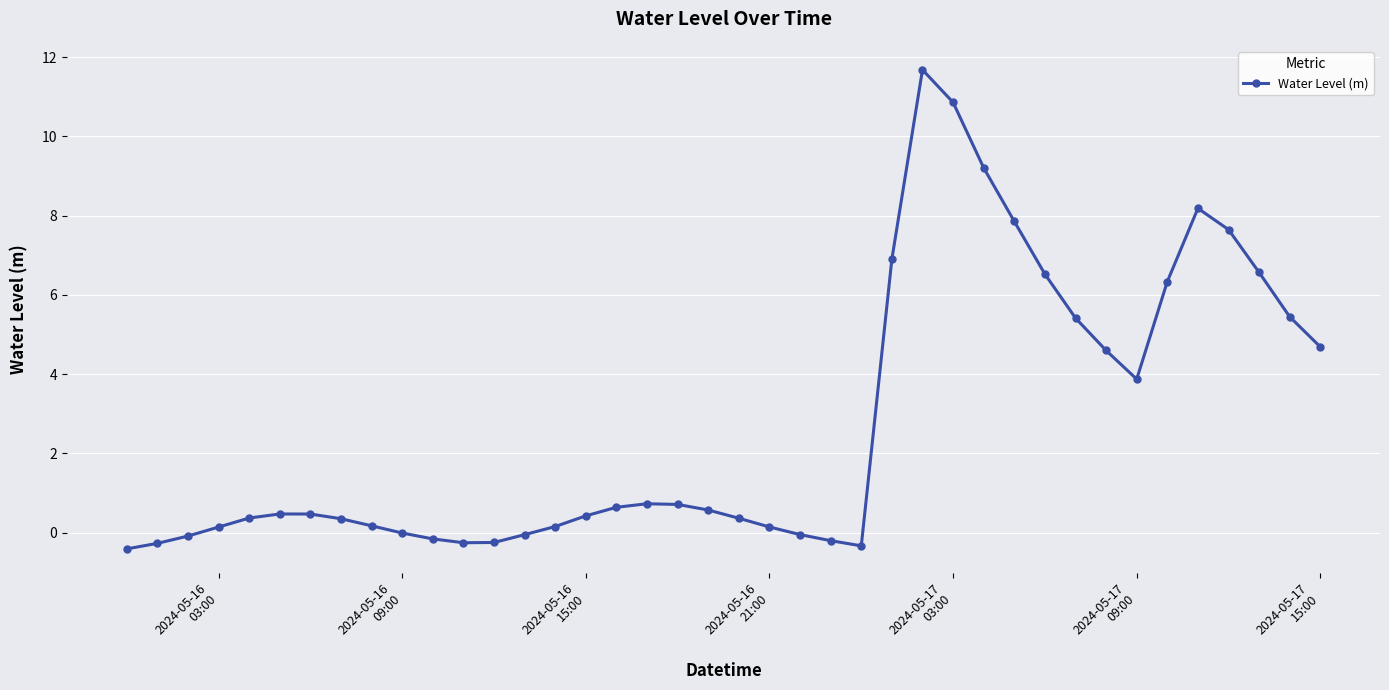

What is the value of the 30th point from the left?

7.9